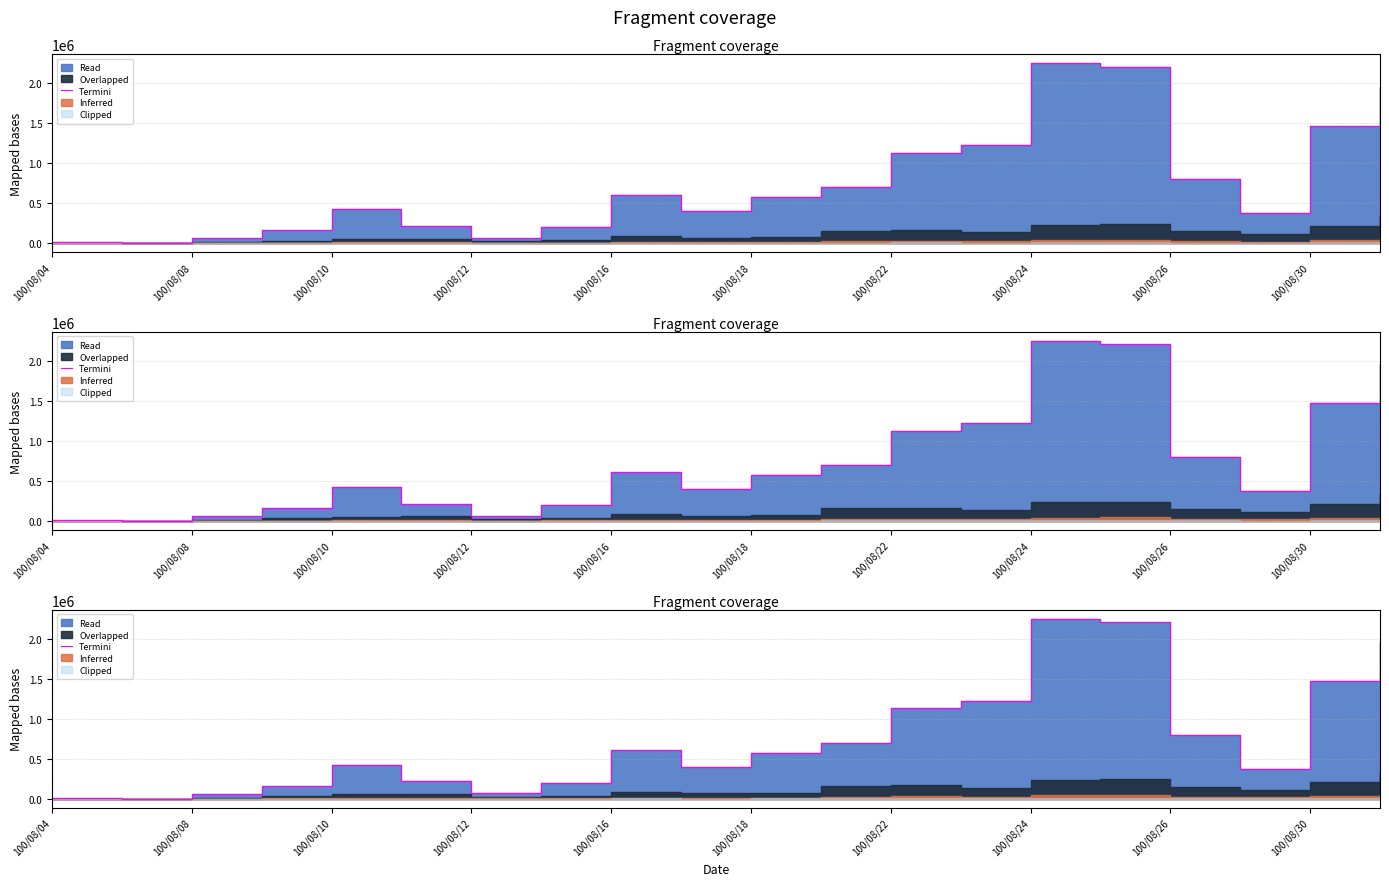

Which category has the lowest value across all series?

100/08/08